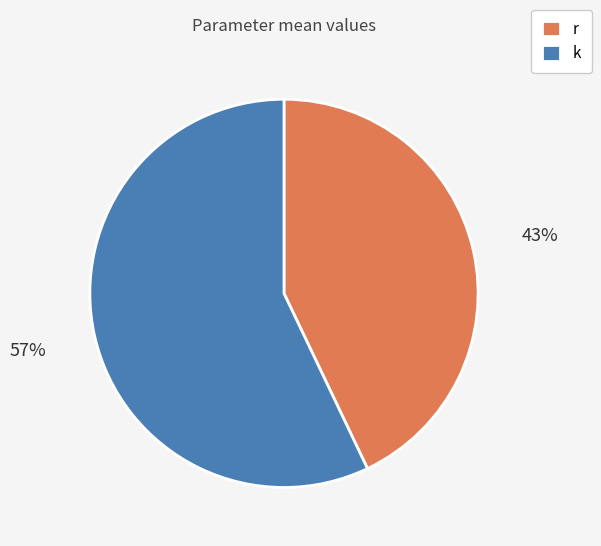

Does k account for over 50% of the chart?

Yes